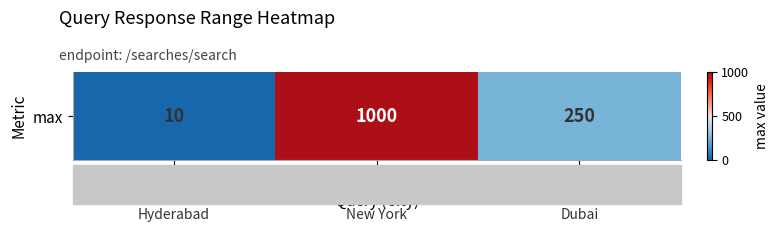

How many values are below 250?

1